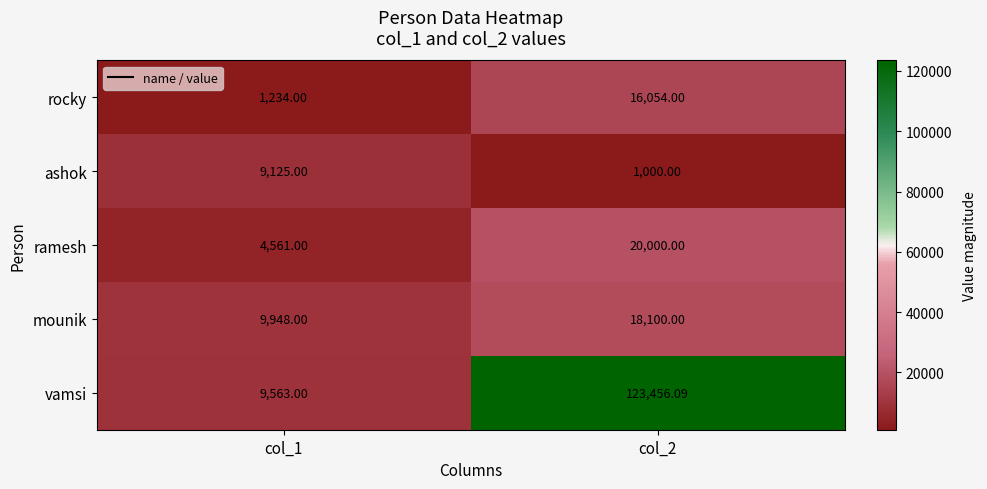

Rank the series by their maximum value, from lowest to highest.

ashok, rocky, mounik, ramesh, vamsi